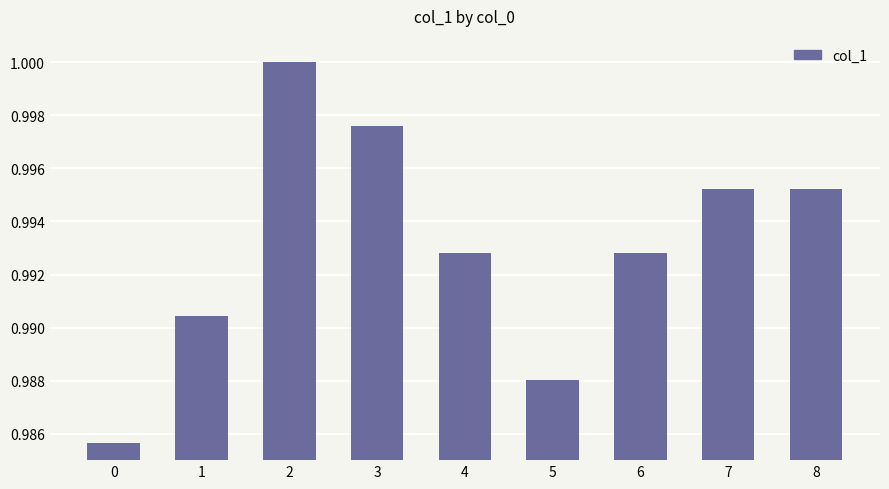

Are the bars horizontal?

No